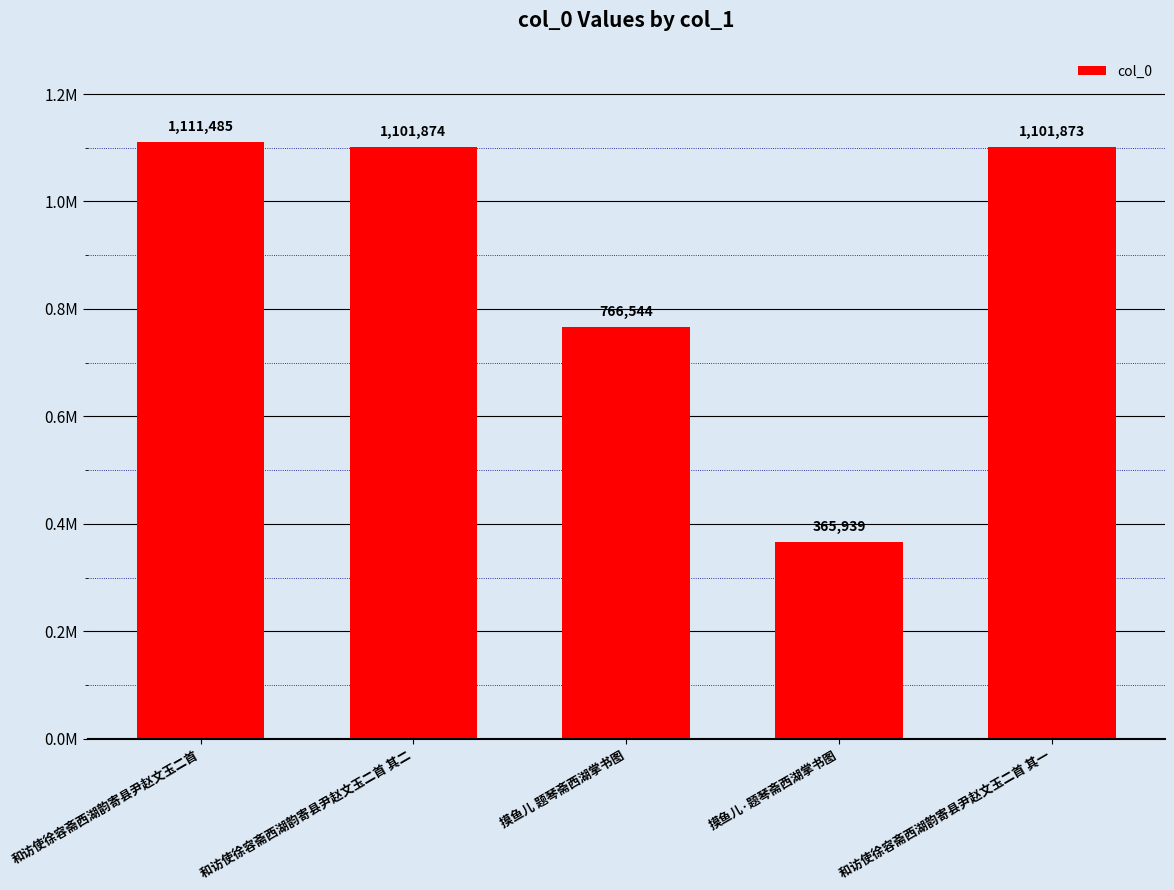

What is the sum of all values?

4447715